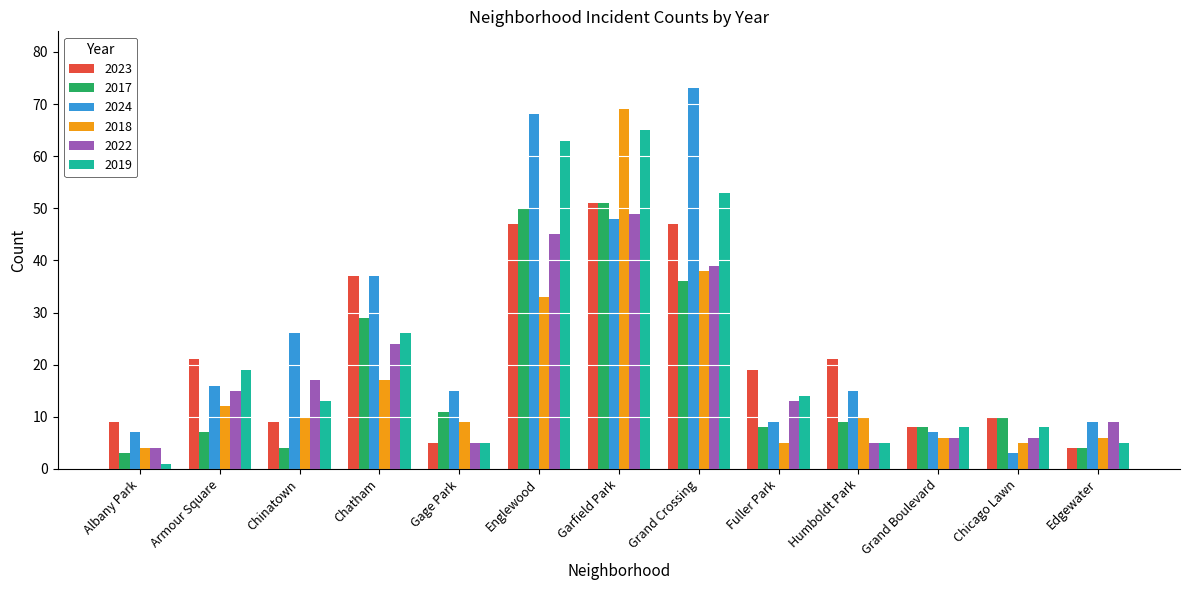

What is the spread (max minus min) of values at Armour Square?

14